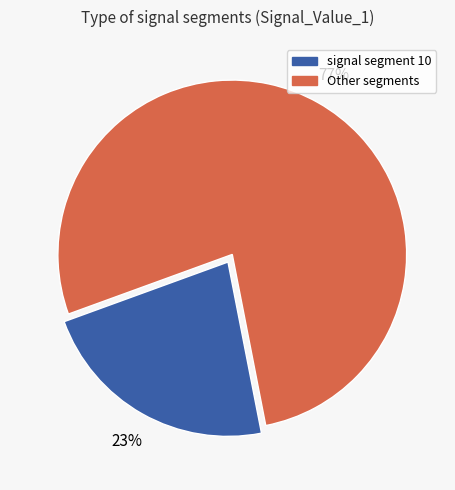

To the nearest percent, what is the average slice percentage?

50%